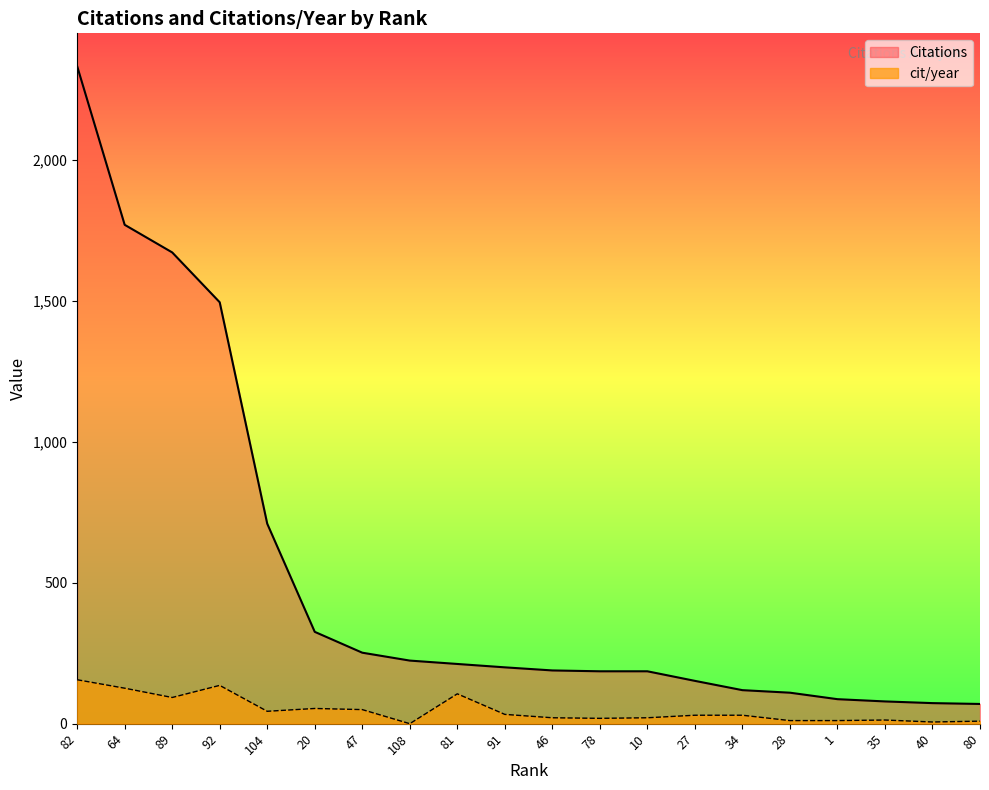

What are all the series names shown in the legend?

Citations, cit/year